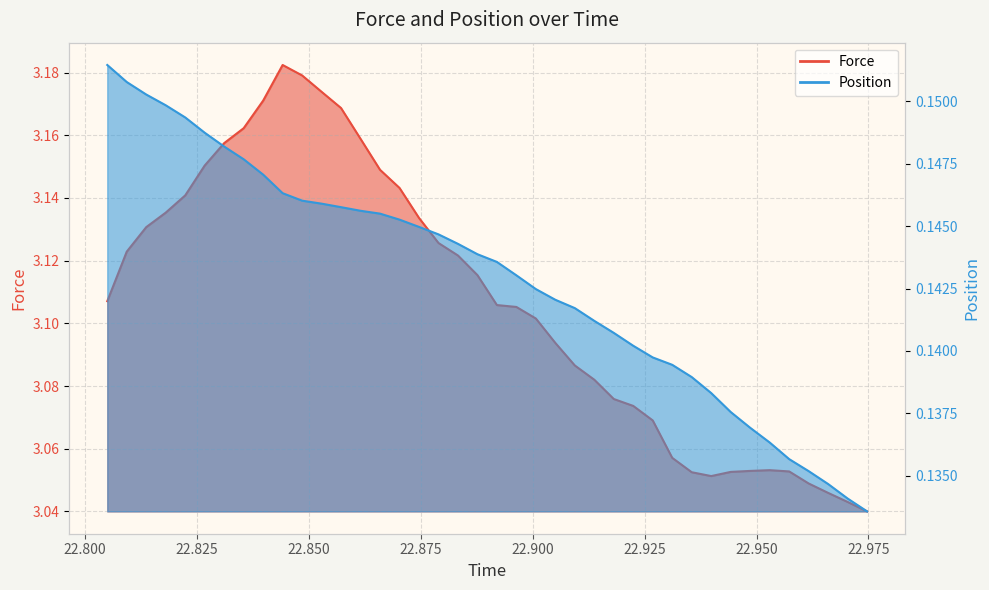

At how many categories does at least one series exceed 0?

40